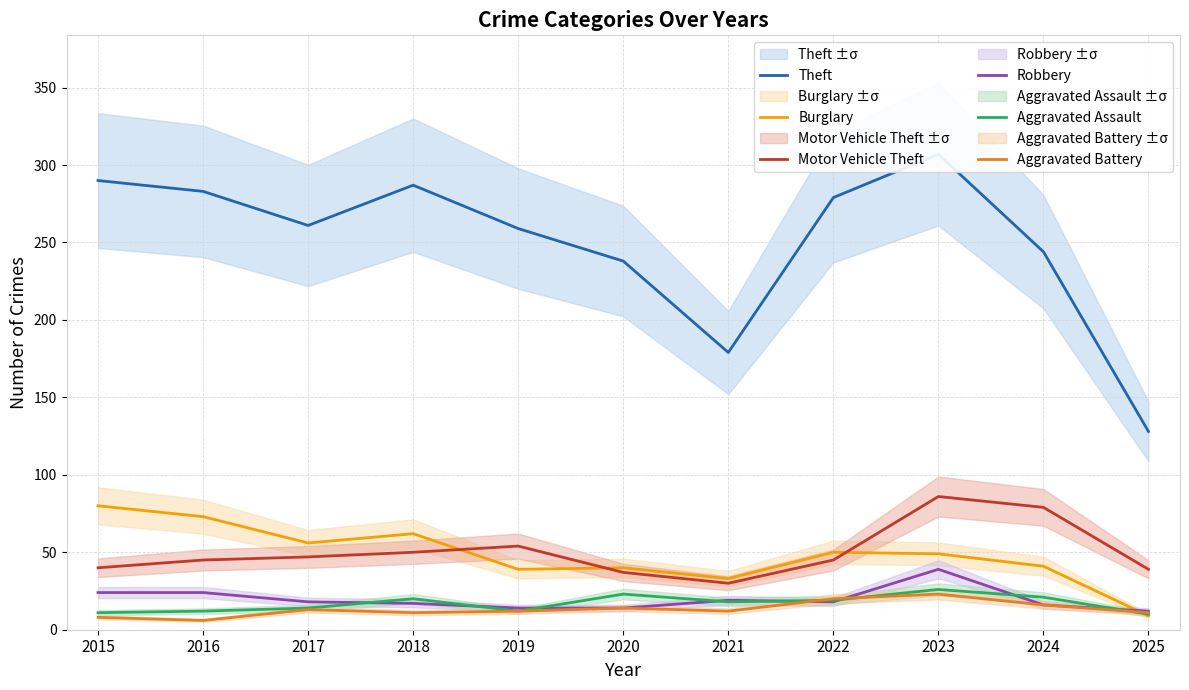

Where is the first local maximum for Aggravated Battery?

2017